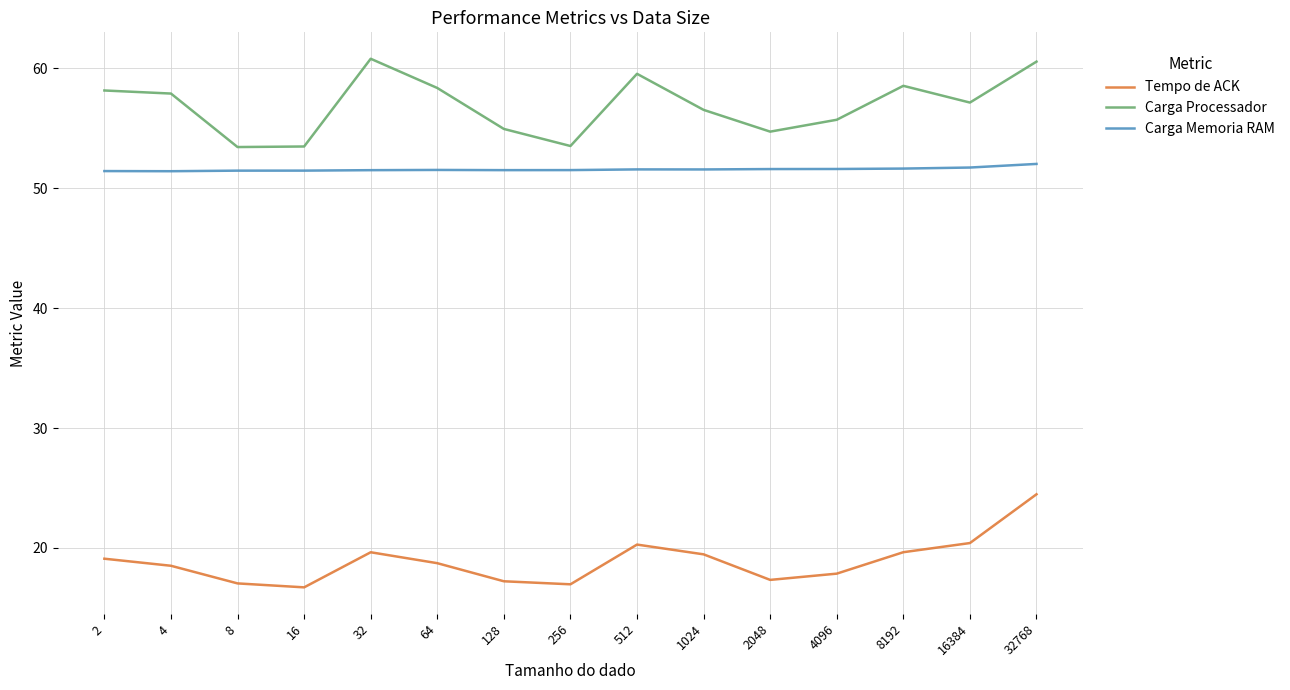

Is this an area chart (filled region under the line)?

No